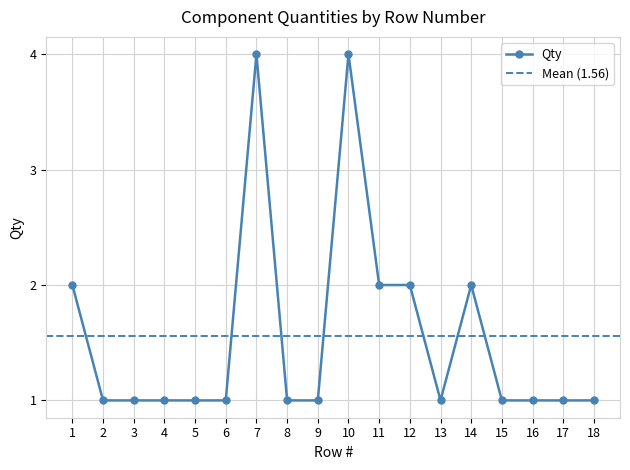

What is the difference between the maximum and minimum values?

3